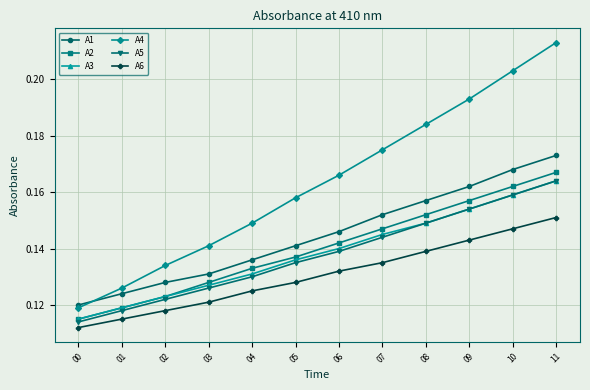

What is the sum of all A1 values?

1.7